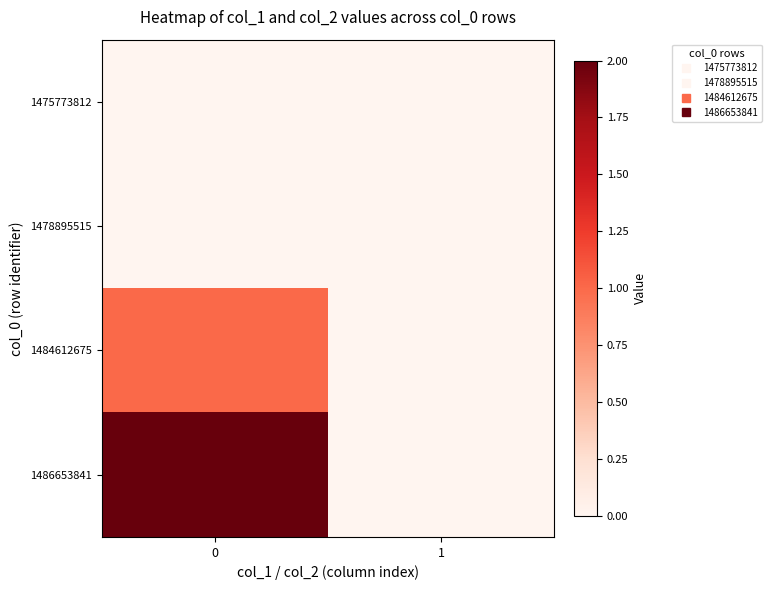

How many categories are shown in the chart?

2